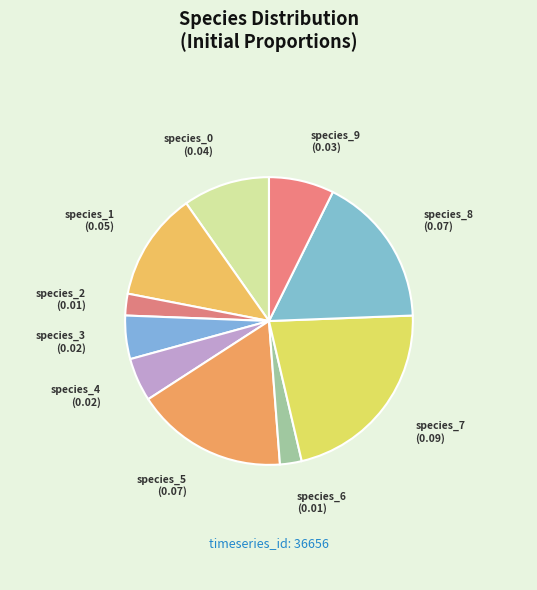

True or false: species_1 accounts for 12% of the total.

True